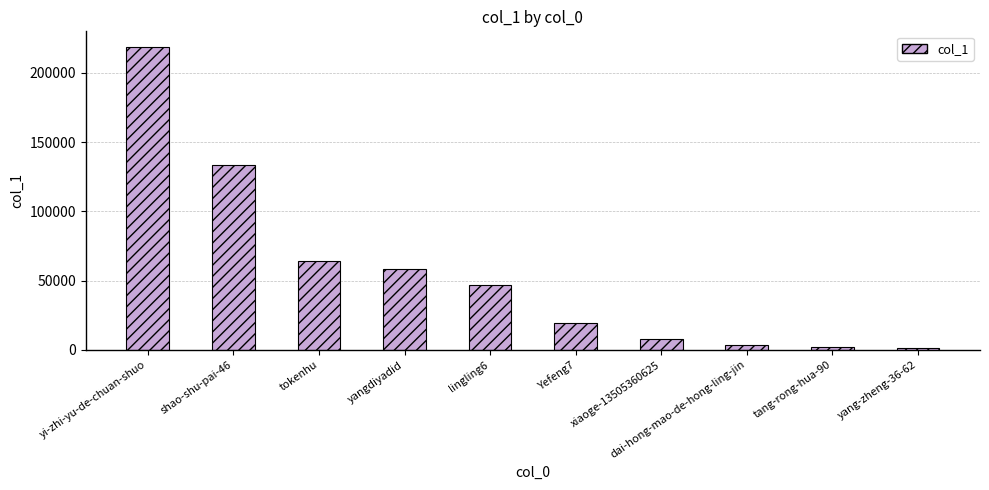

Are the bars grouped side by side (vs. stacked)?

No